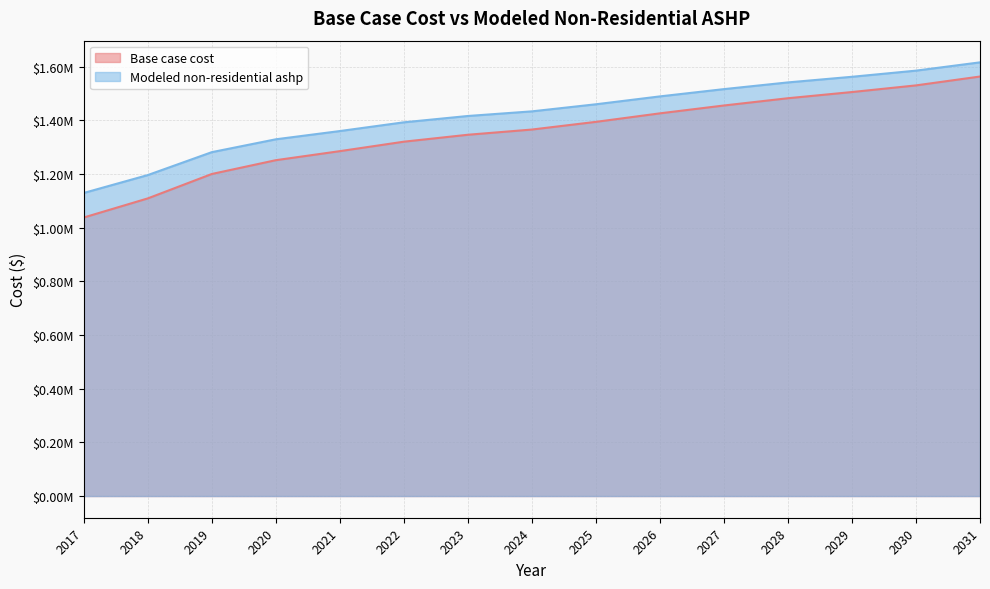

What is the highest value of the Modeled non-residential ashp series?

1616416.7